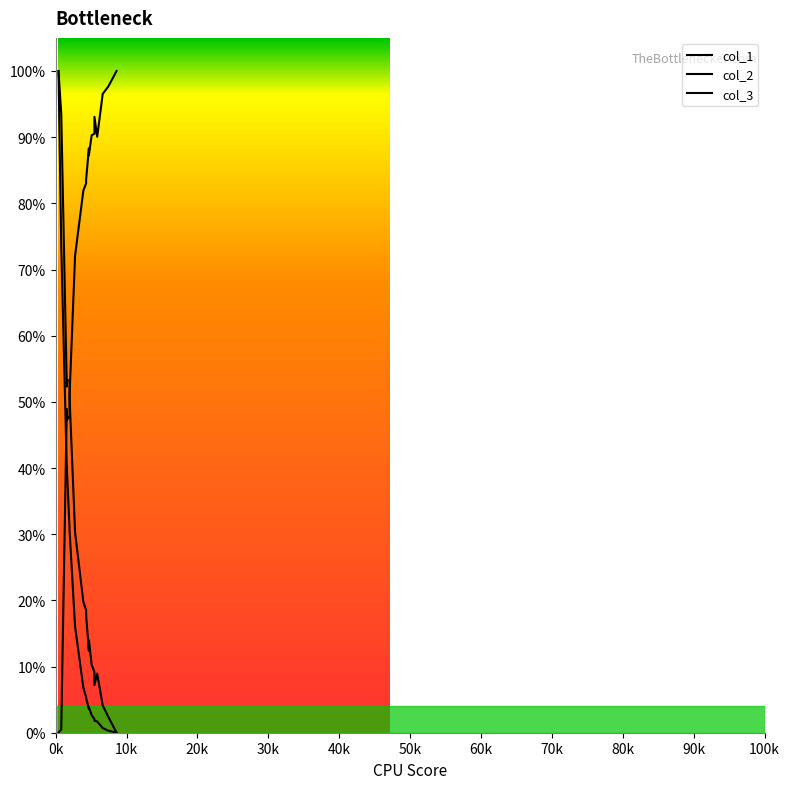

Reading left to right, what are all the values shown in this chart?

col_1: 1.0	0.7	0.4	0.4	0.3	0.3	0.2	0.1	0.1	0.1	0.0	0.0	0.0	0.0	0.0	0.0	0.0	0.0	0.0	0.0
col_2: 1.0	0.9	0.5	0.5	0.5	0.5	0.3	0.2	0.2	0.2	0.1	0.1	0.1	0.1	0.1	0.1	0.0	0.0	0.0	0.0
col_3: 0.0	0.0	0.5	0.5	0.5	0.5	0.7	0.8	0.8	0.8	0.9	0.9	0.9	0.9	0.9	0.9	1.0	1.0	1.0	1.0